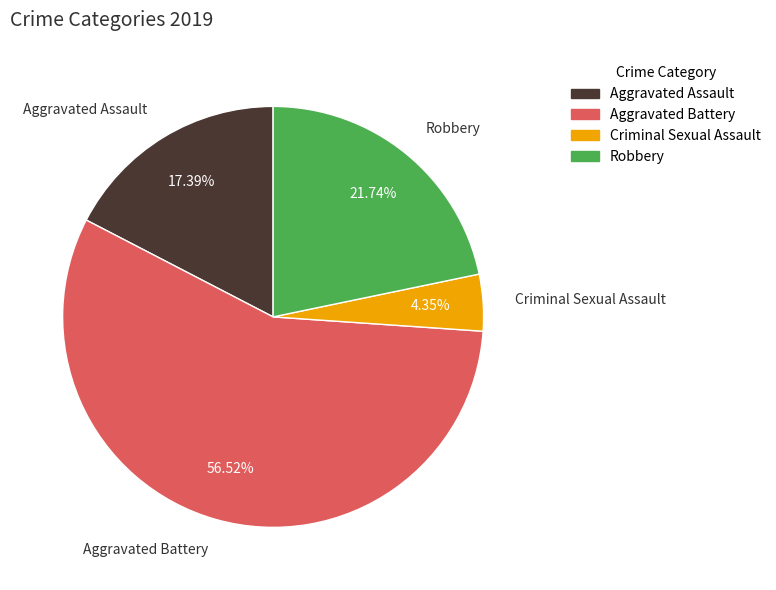

To the nearest percent, what is the average slice percentage?

25%